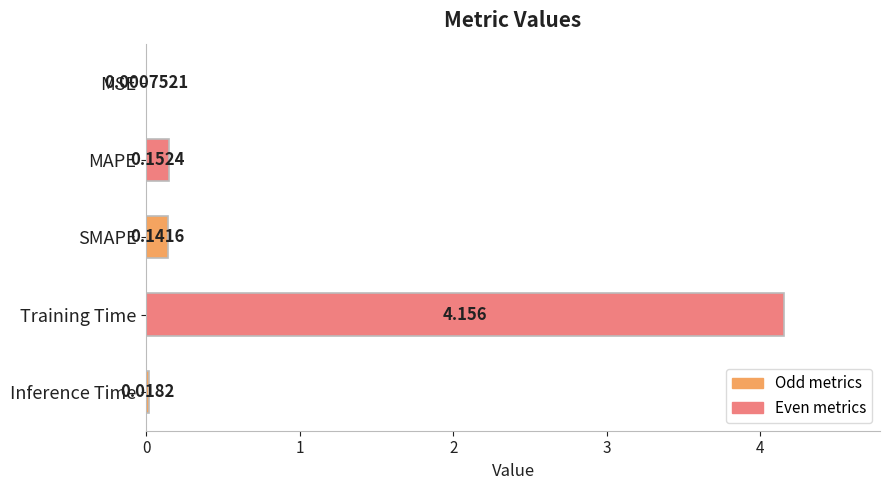

Between Training Time and MSE, which is larger?

Training Time